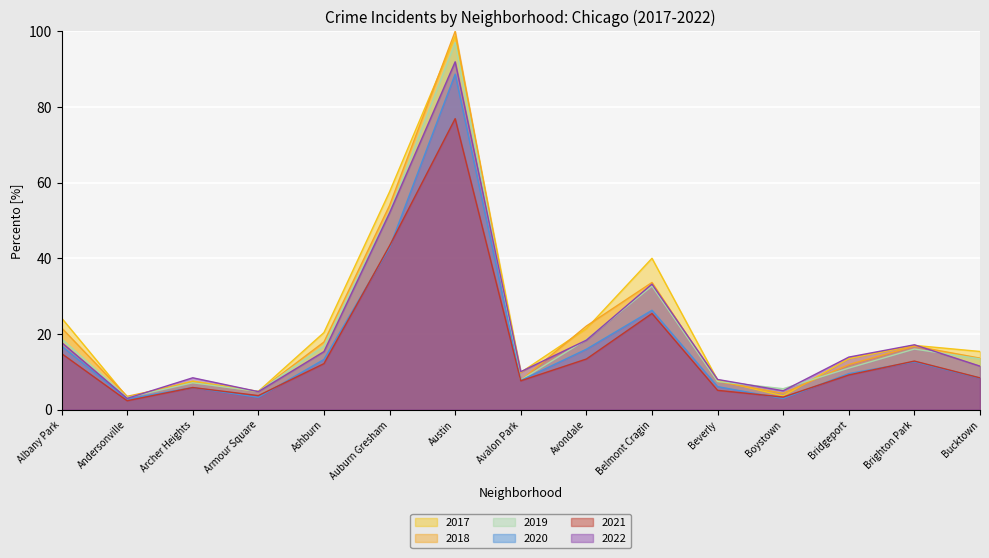

Is it true that 2021 equals 1.8 at Bucktown?

False